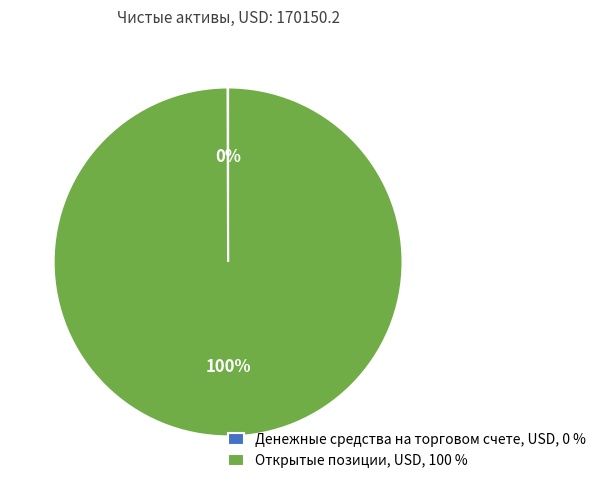

Which category has the biggest portion of the pie?

Открытые позиции, USD